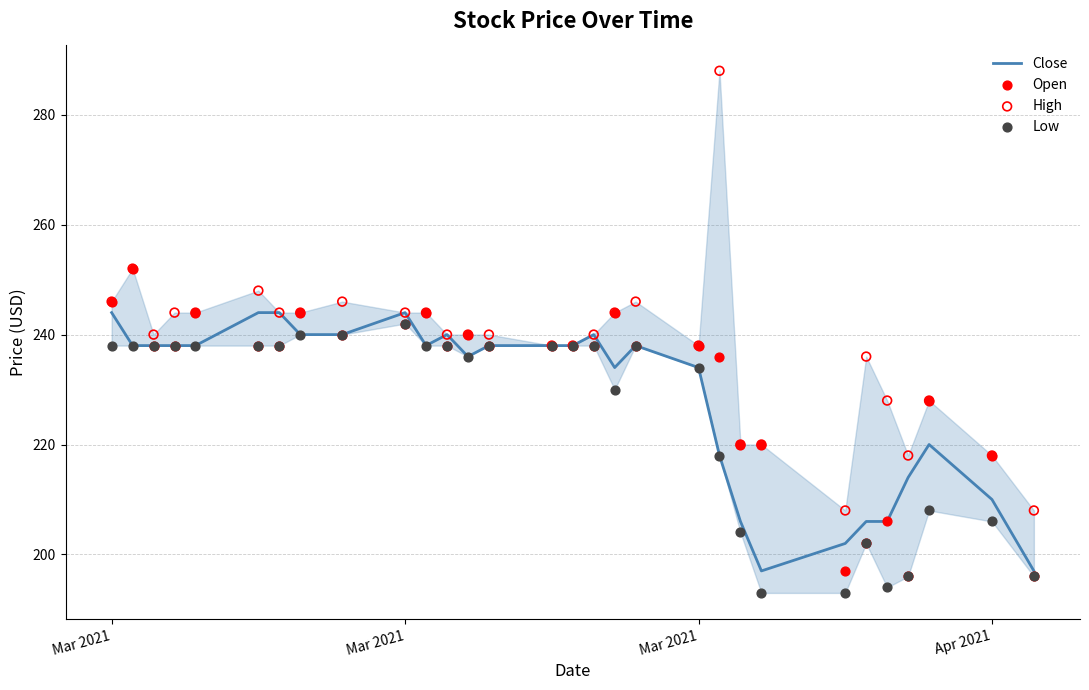

Is the value of Close at 9 greater than the value of Low at 29?

Yes